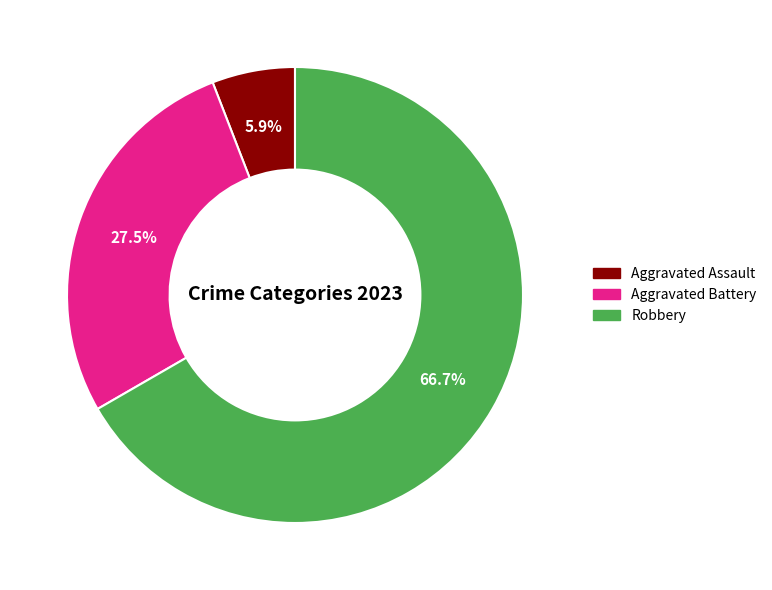

To the nearest percent, what is the average slice percentage?

33%